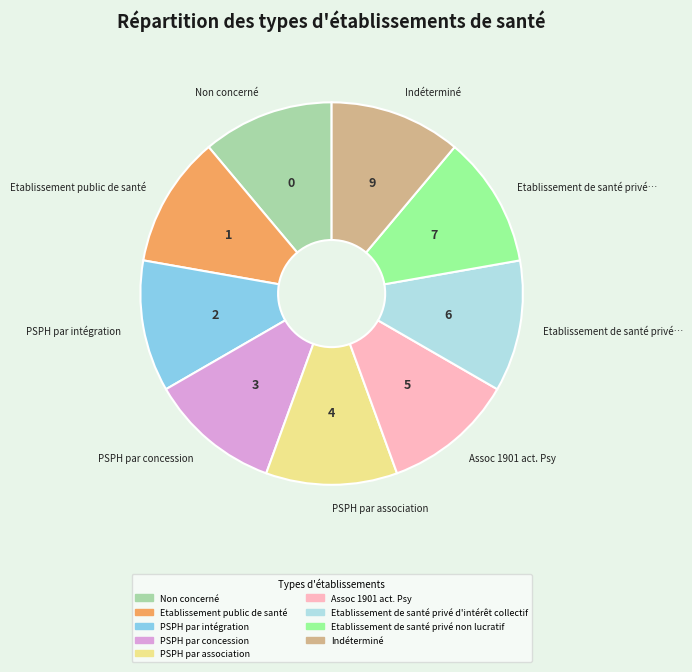

Combined, do Indéterminé and Non concerné account for over 50%?

No